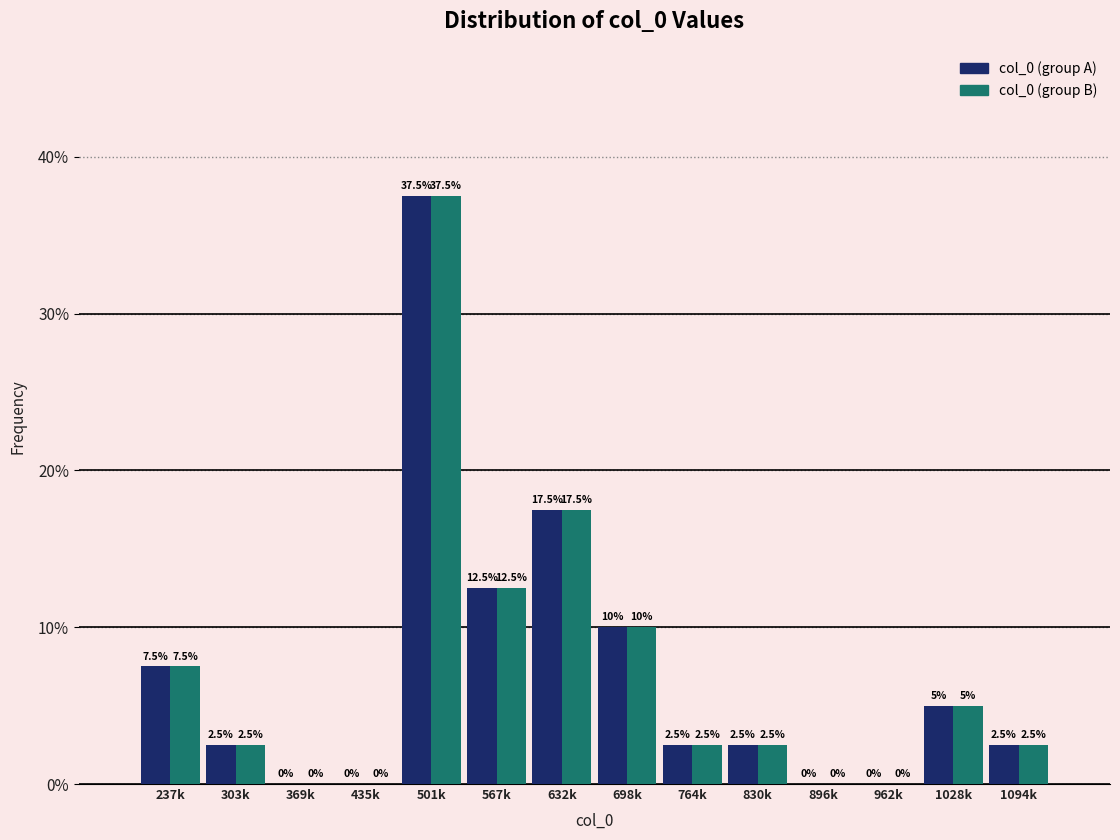

Reading left to right, what are all the values shown in this chart?

col_0 (group A): 237k=7.5	303k=2.5	369k=0.0	435k=0.0	501k=37.5	567k=12.5	632k=17.5	698k=10.0	764k=2.5	830k=2.5	896k=0.0	962k=0.0	1028k=5.0	1094k=2.5
col_0 (group B): 237k=7.5	303k=2.5	369k=0.0	435k=0.0	501k=37.5	567k=12.5	632k=17.5	698k=10.0	764k=2.5	830k=2.5	896k=0.0	962k=0.0	1028k=5.0	1094k=2.5